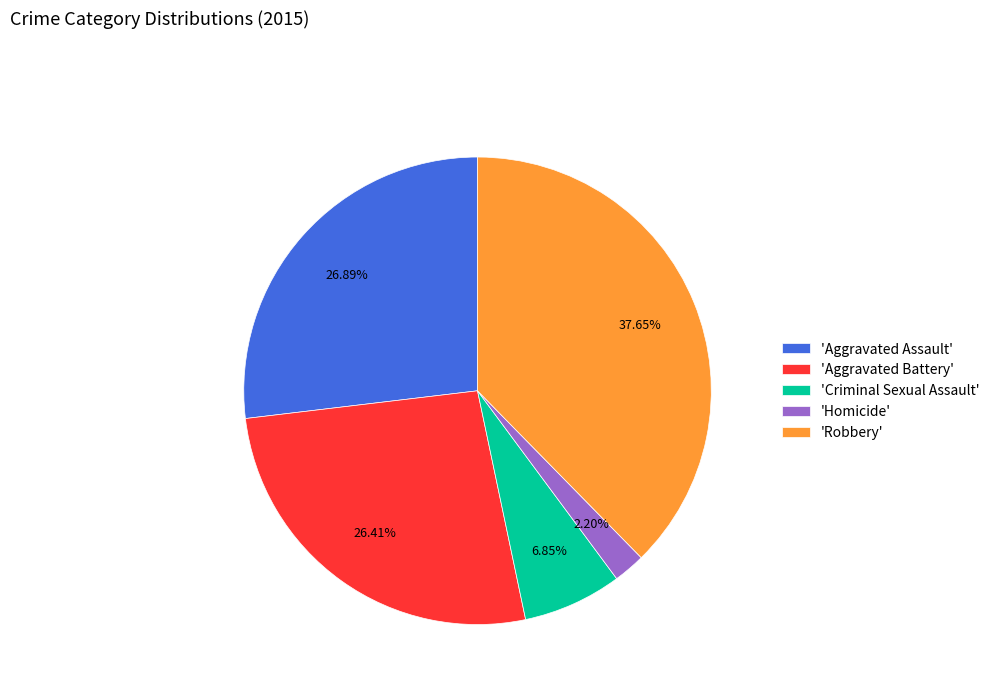

Does 'Criminal Sexual Assault' represent more than half of the total?

No